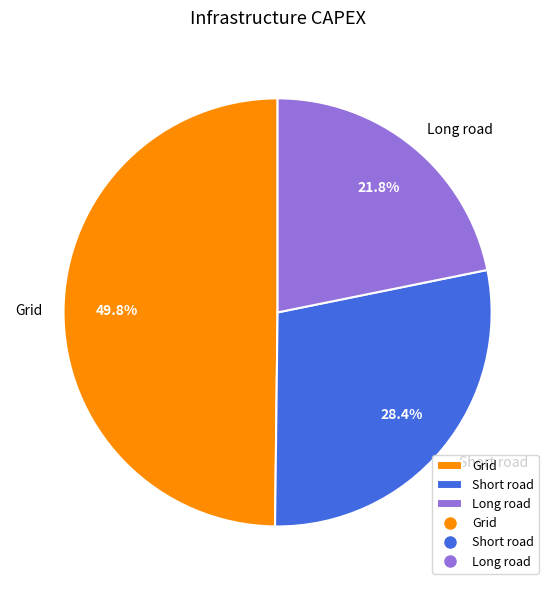

Between Long road and Grid, which is larger?

Grid